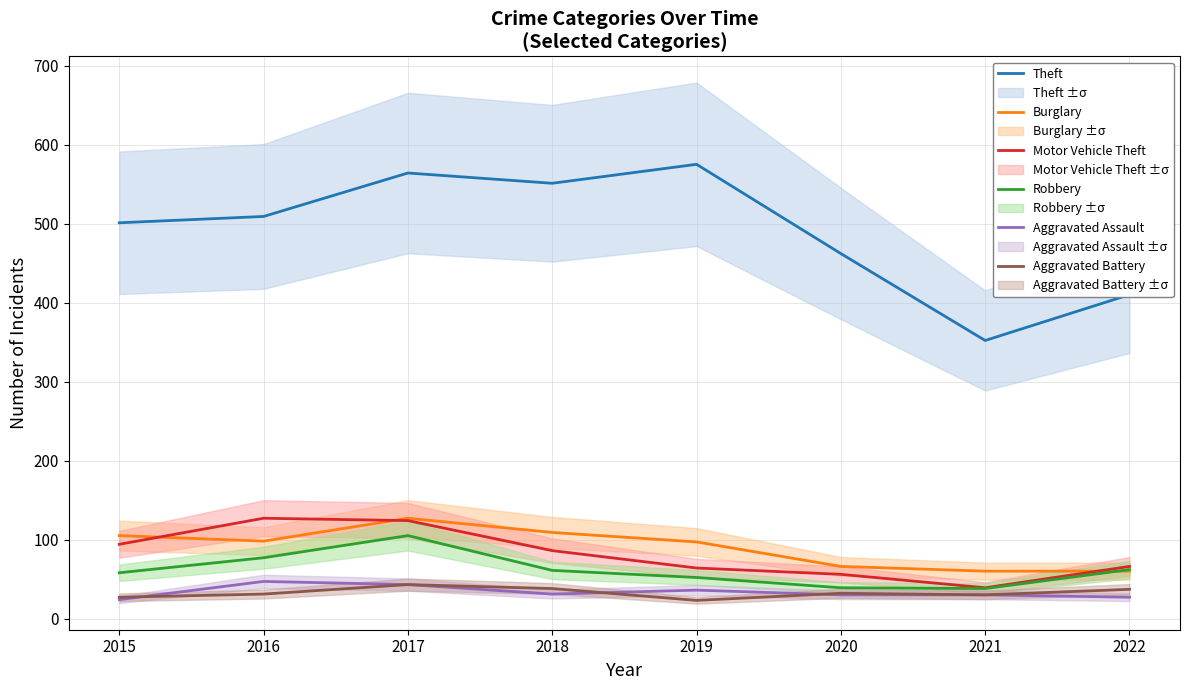

What is the average value of the Aggravated Battery series?

33